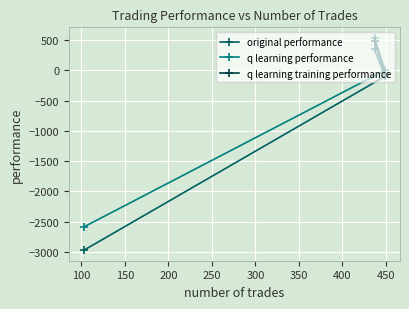

What is the value of the original performance point at the 1st from the left?

-2972.6